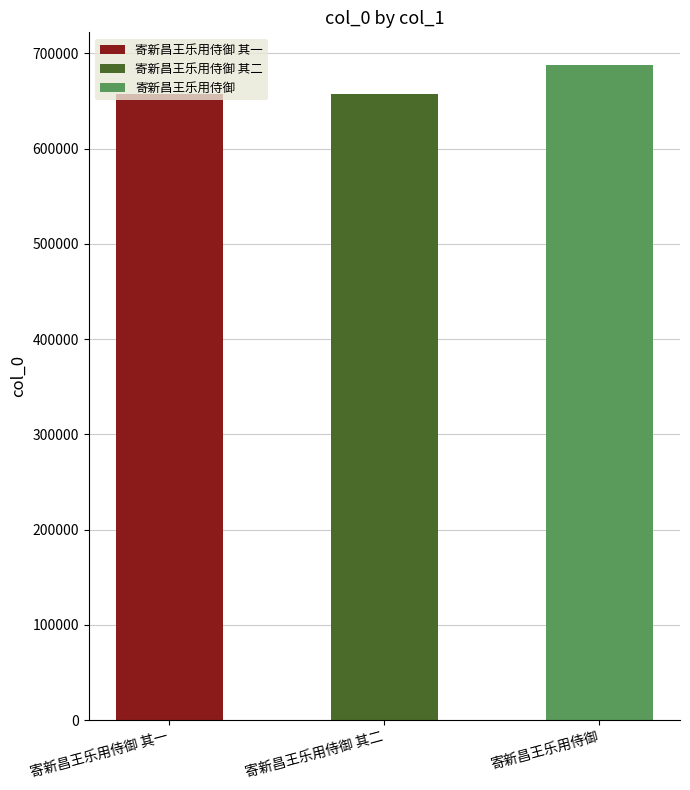

How many bars are there in total?

3